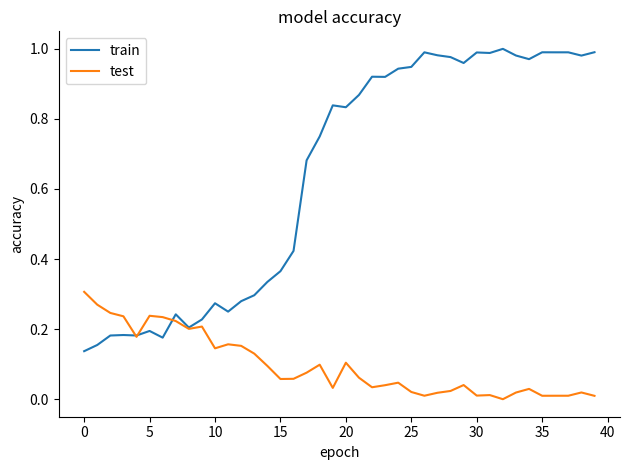

Rank the series by their maximum value, from highest to lowest.

train, test